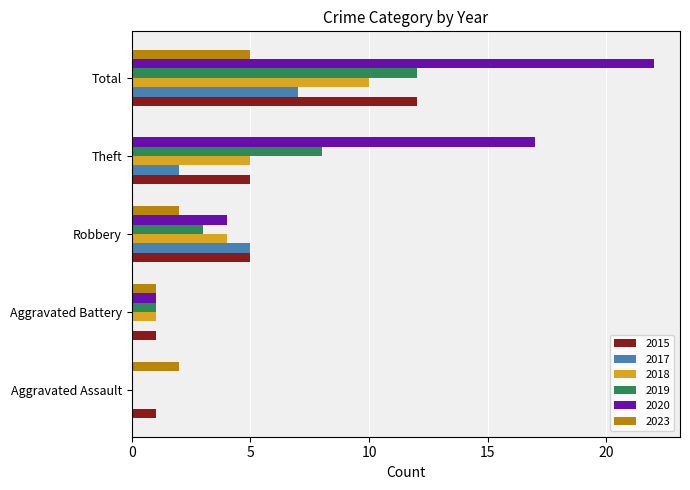

How many data points does each series have?

5